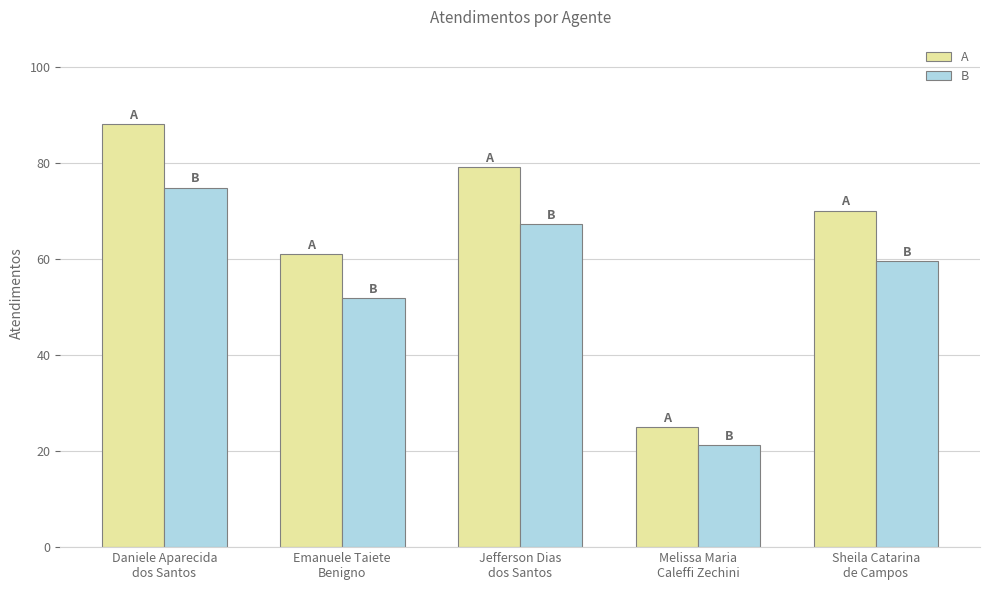

What is the label of the 2nd bar from the left?

Emanuele Taiete
Benigno